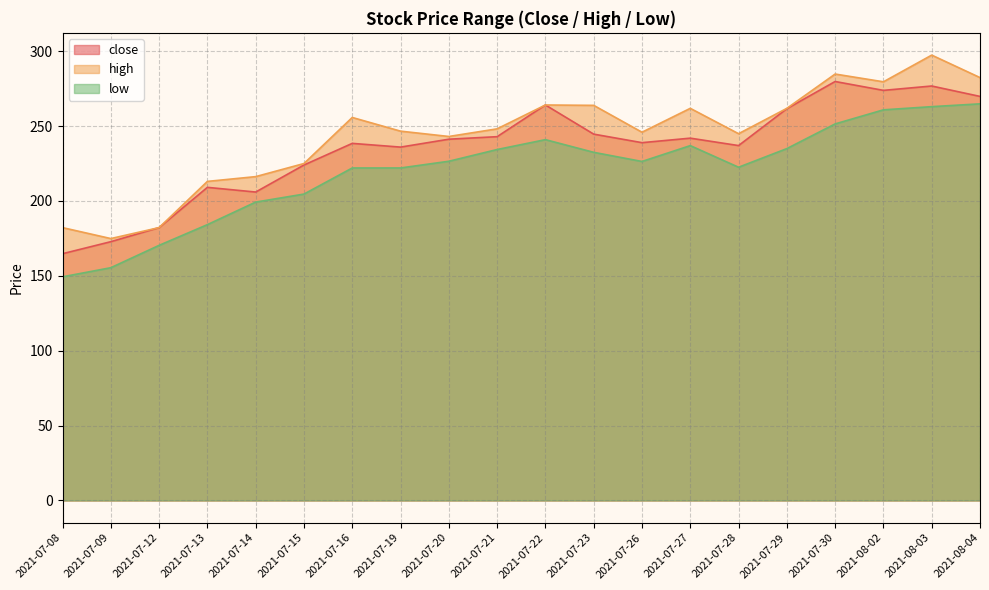

What is the label of the 6th point from the left?

2021-07-15